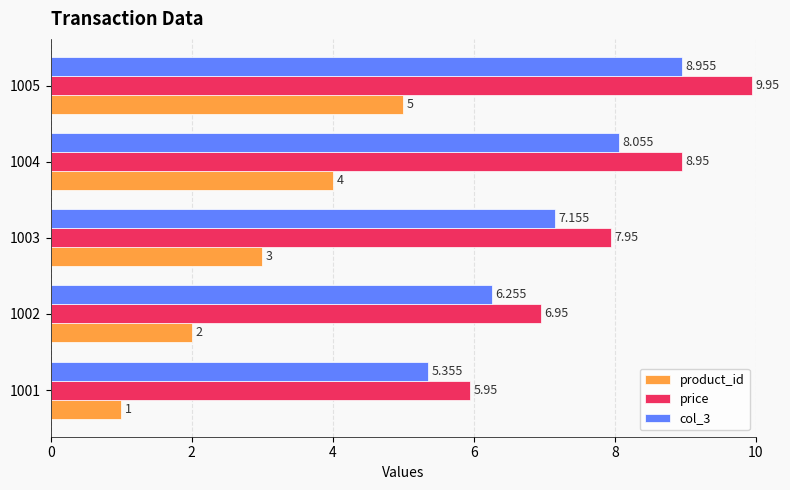

Which series has the largest total across all categories?

price